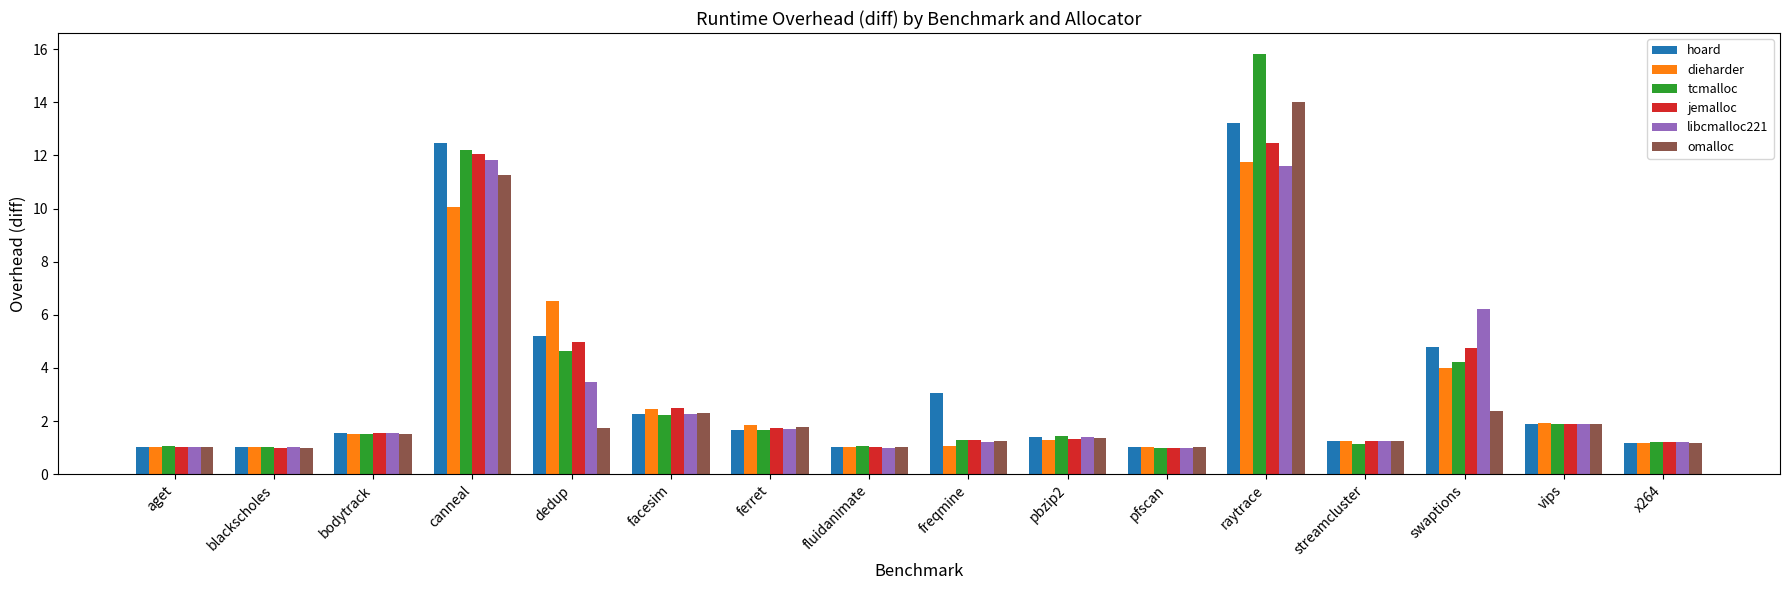

Which series has the widest spread of values?

tcmalloc